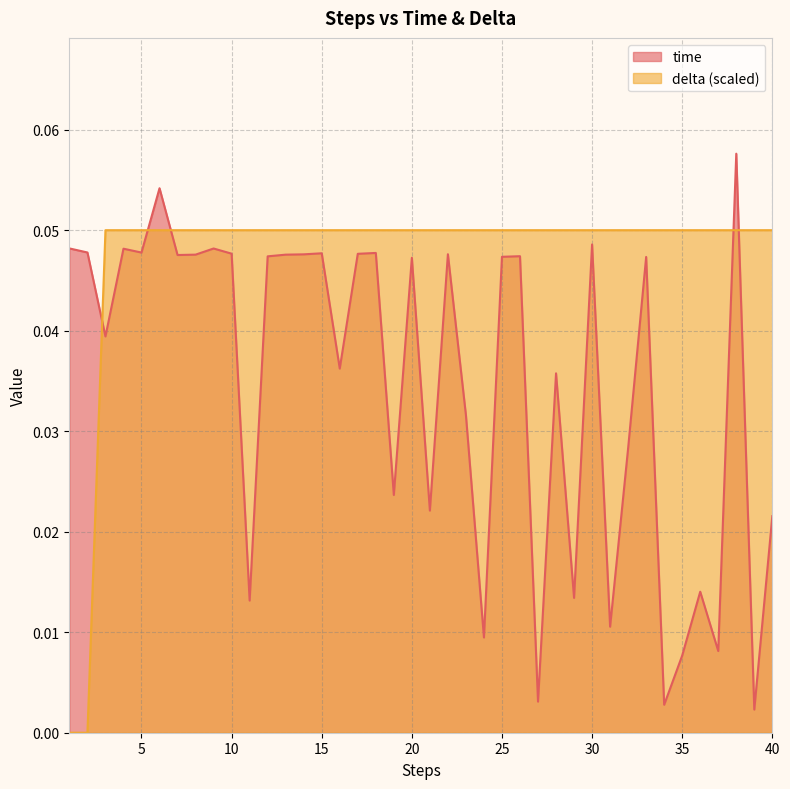

Reading right to left, extract all data points from this chart.

time: 40=0.0	39=0.0	38=0.1	37=0.0	36=0.0	35=0.0	34=0.0	33=0.0	32=0.0	31=0.0	30=0.0	29=0.0	28=0.0	27=0.0	26=0.0	25=0.0	24=0.0	23=0.0	22=0.0	21=0.0	20=0.0	19=0.0	18=0.0	17=0.0	16=0.0	15=0.0	14=0.0	13=0.0	12=0.0	11=0.0	10=0.0	9=0.0	8=0.0	7=0.0	6=0.1	5=0.0	4=0.0	3=0.0	2=0.0	1=0.0
delta: 40=0.1	39=0.1	38=0.1	37=0.1	36=0.1	35=0.1	34=0.1	33=0.1	32=0.1	31=0.1	30=0.1	29=0.1	28=0.1	27=0.1	26=0.1	25=0.1	24=0.1	23=0.1	22=0.1	21=0.1	20=0.1	19=0.1	18=0.1	17=0.1	16=0.1	15=0.1	14=0.1	13=0.1	12=0.1	11=0.1	10=0.1	9=0.1	8=0.1	7=0.1	6=0.1	5=0.1	4=0.1	3=0.1	2=0.0	1=0.0